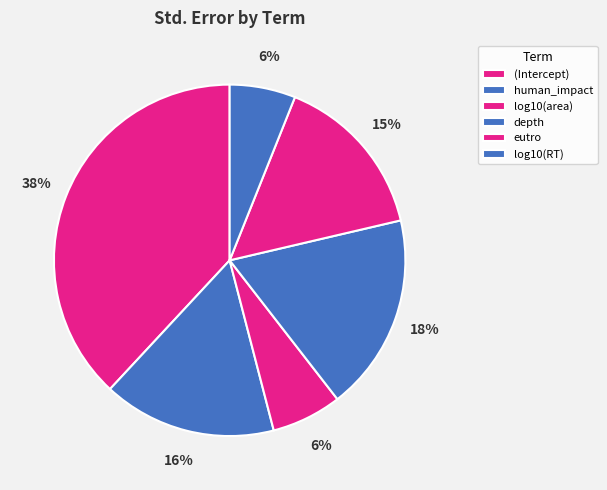

Is there any slice that represents more than half of the pie?

No